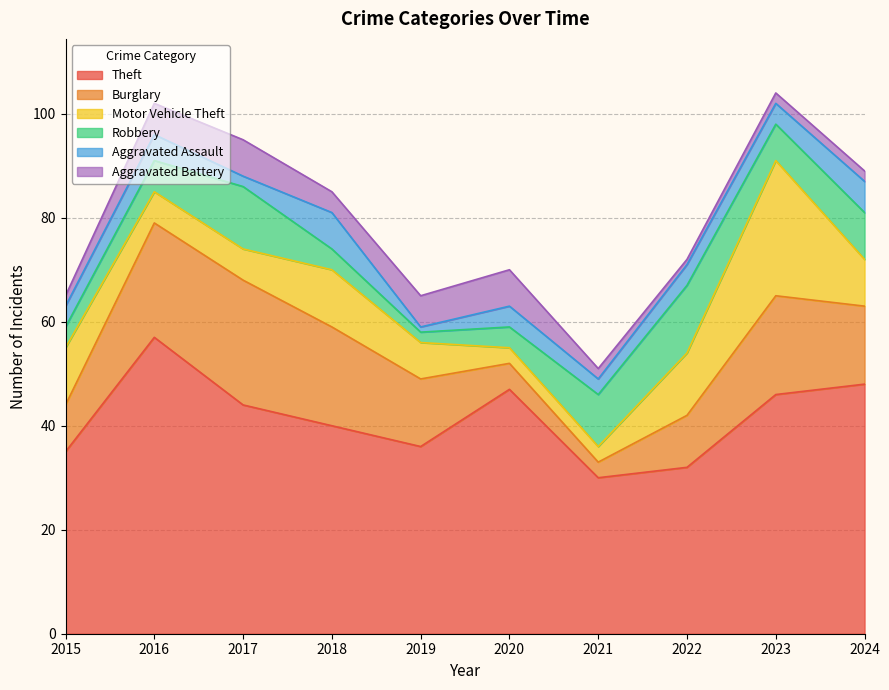

Reading right to left, list all the values displayed in this chart.

Theft: 2024=48	2023=46	2022=32	2021=30	2020=47	2019=36	2018=40	2017=44	2016=57	2015=35
Burglary: 2024=15	2023=19	2022=10	2021=3	2020=5	2019=13	2018=19	2017=24	2016=22	2015=9
Motor Vehicle Theft: 2024=9	2023=26	2022=12	2021=3	2020=3	2019=7	2018=11	2017=6	2016=6	2015=11
Robbery: 2024=9	2023=7	2022=13	2021=10	2020=4	2019=2	2018=4	2017=12	2016=6	2015=4
Aggravated Assault: 2024=6	2023=4	2022=4	2021=3	2020=4	2019=1	2018=7	2017=2	2016=5	2015=4
Aggravated Battery: 2024=2	2023=2	2022=1	2021=2	2020=7	2019=6	2018=4	2017=7	2016=6	2015=2